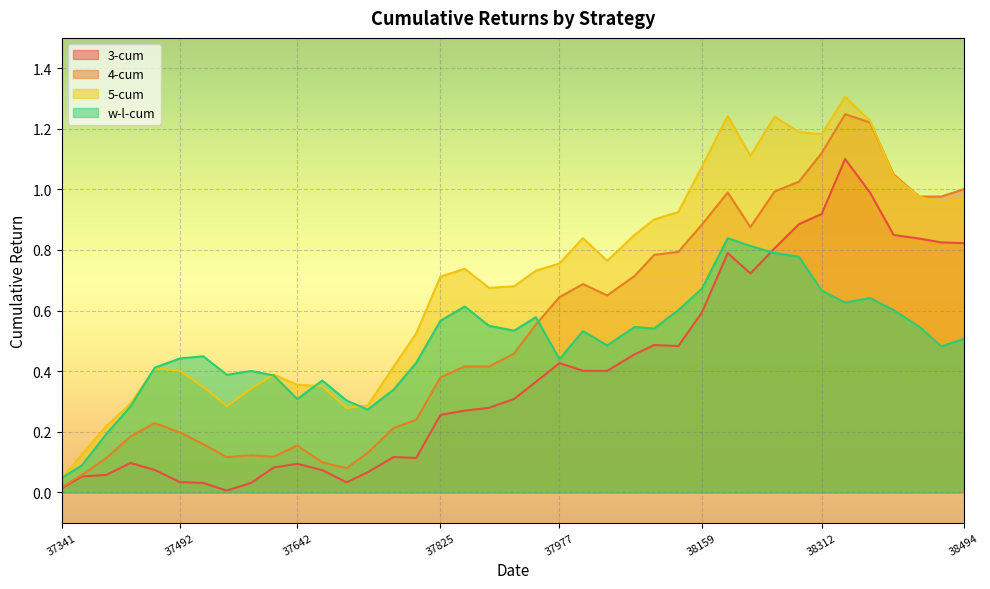

Where is the first local maximum for w-l-cum?

37522